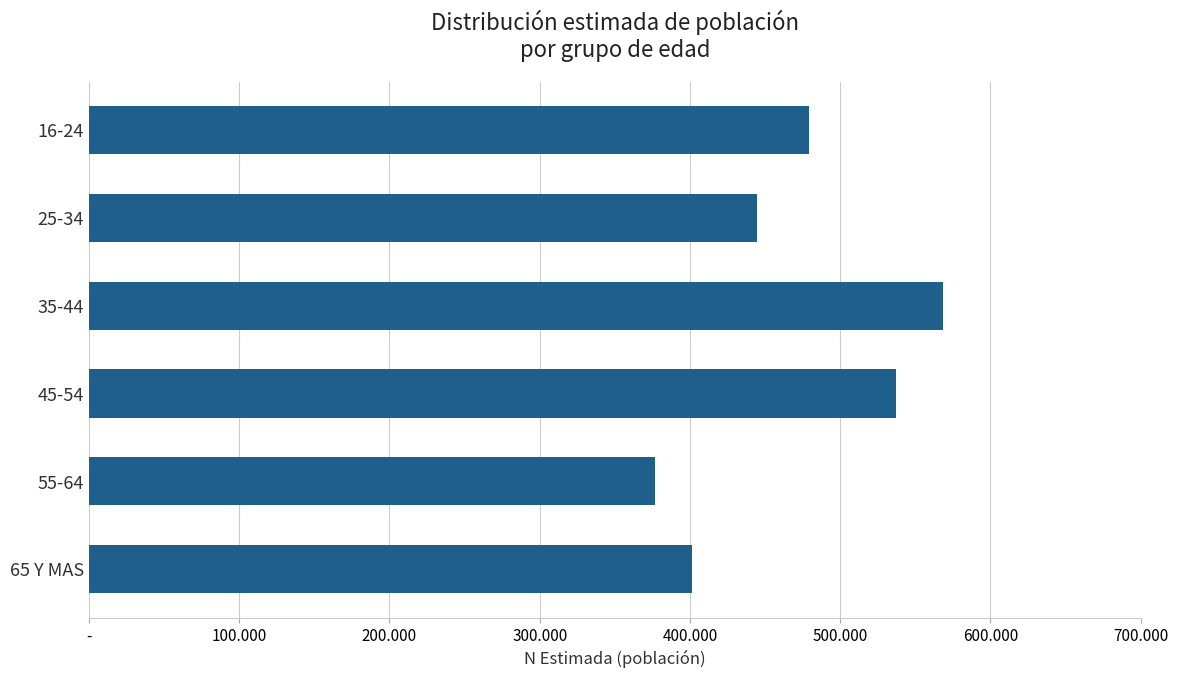

Where is the data nearest to the value 472730?

16-24